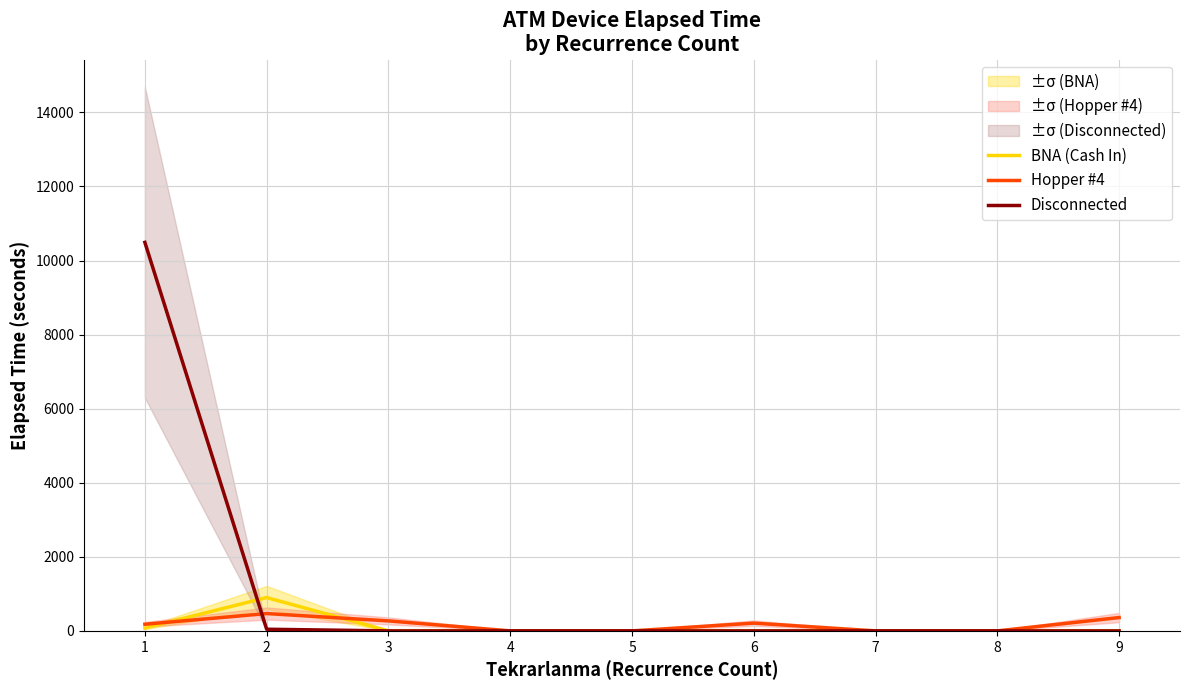

What are all the series names shown in the legend?

BNA (Cash In), Hopper #4, Disconnected